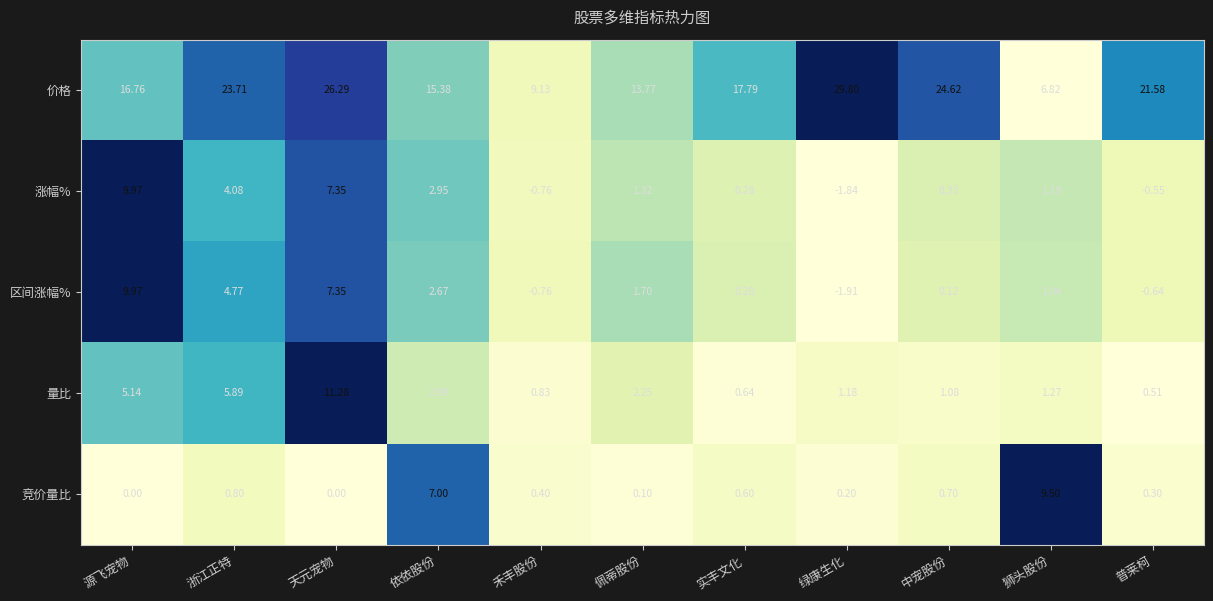

How many categories are shown in the chart?

11